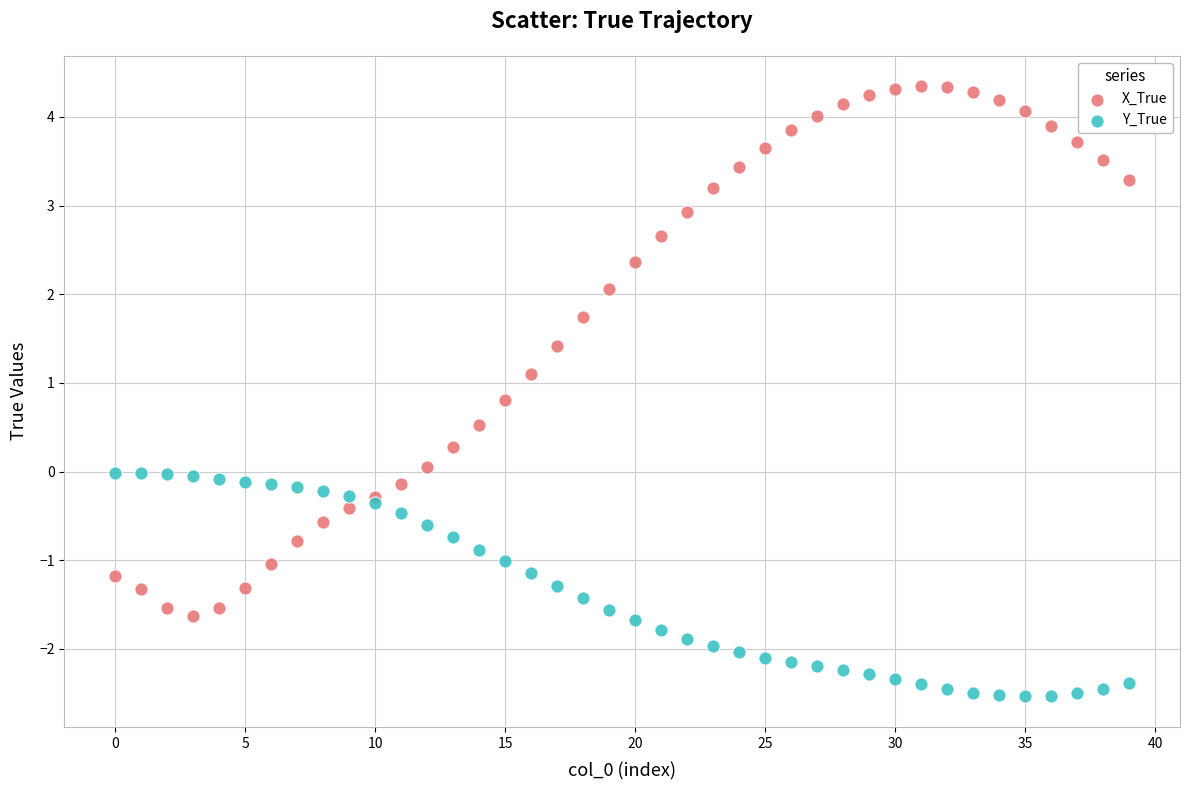

Which series reaches the minimum Y coordinate?

Y_True